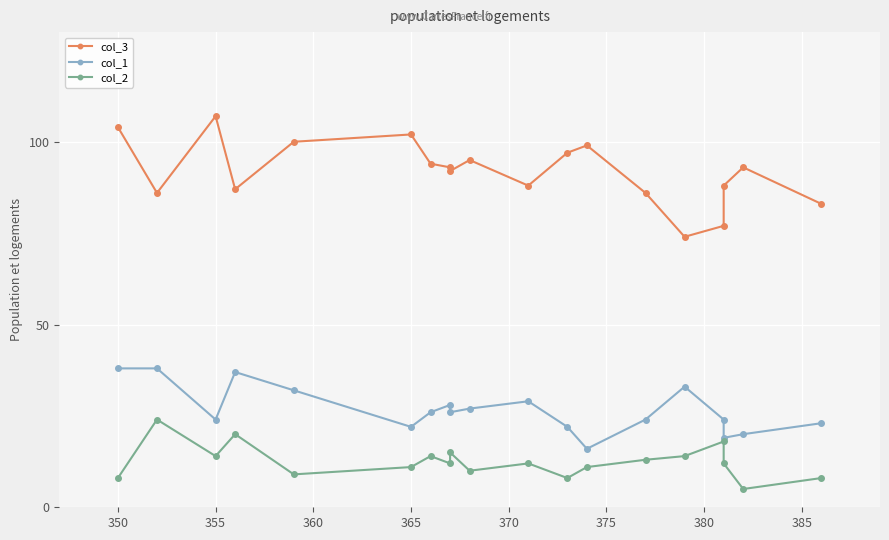

Which series has the widest spread of values?

col_3